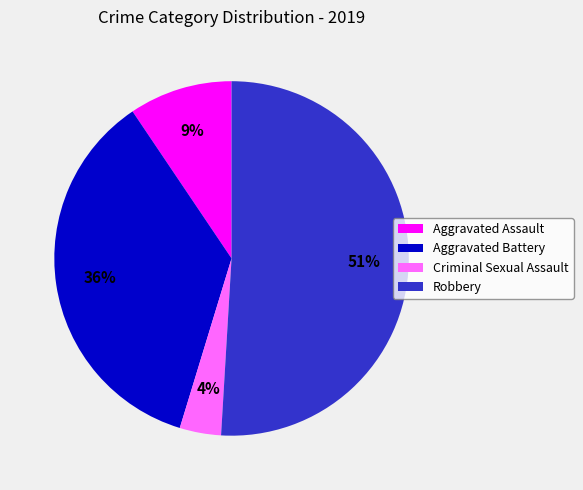

Which has a higher value, Robbery or Aggravated Assault?

Robbery